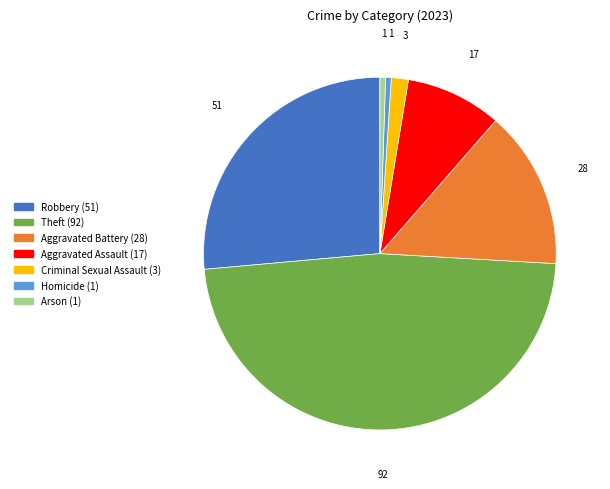

Is it true that Robbery is 21% of the pie?

False